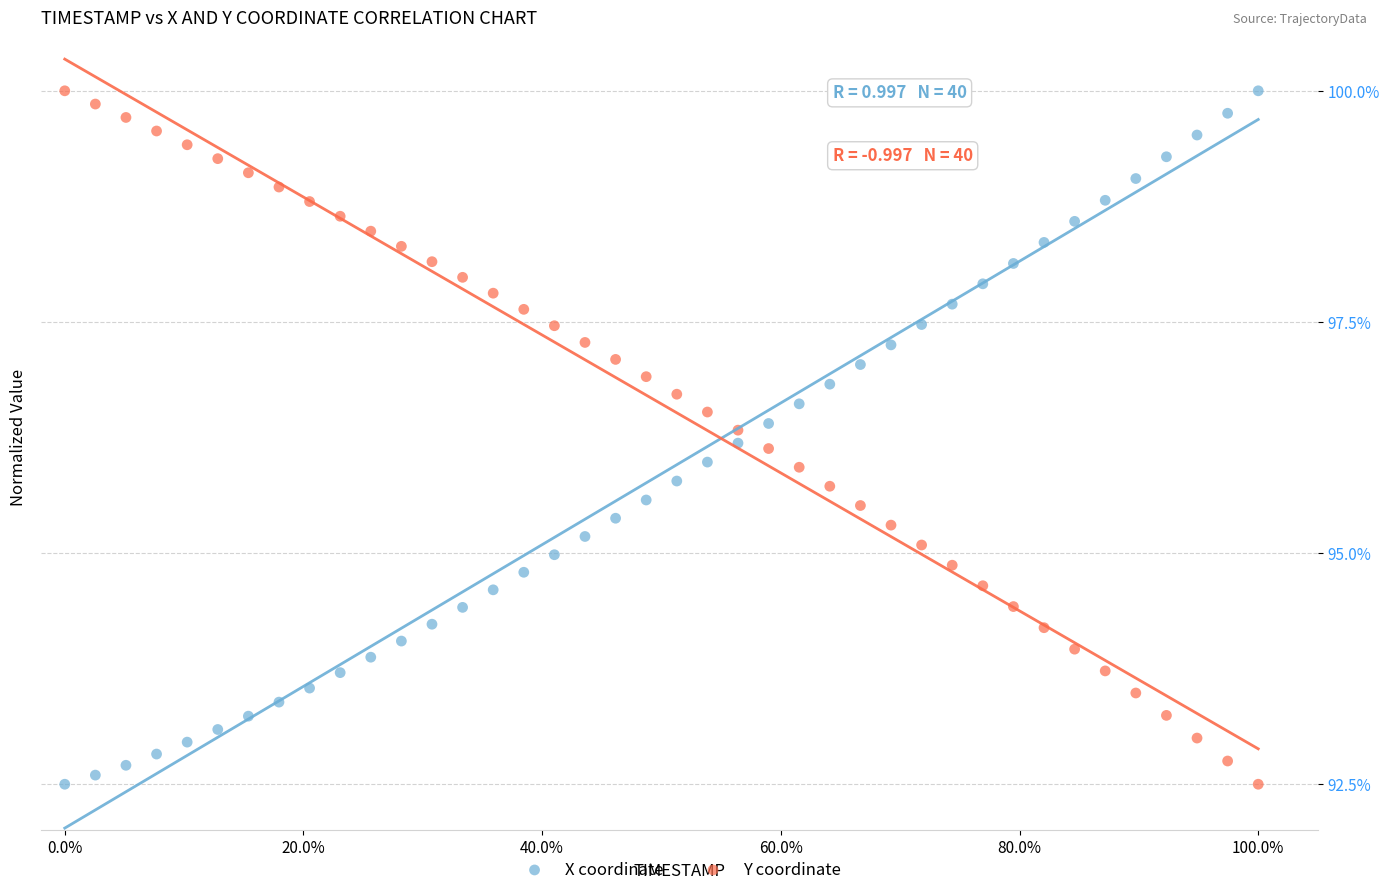

What is the X range (max minus min) for the scatter plot?

100.0